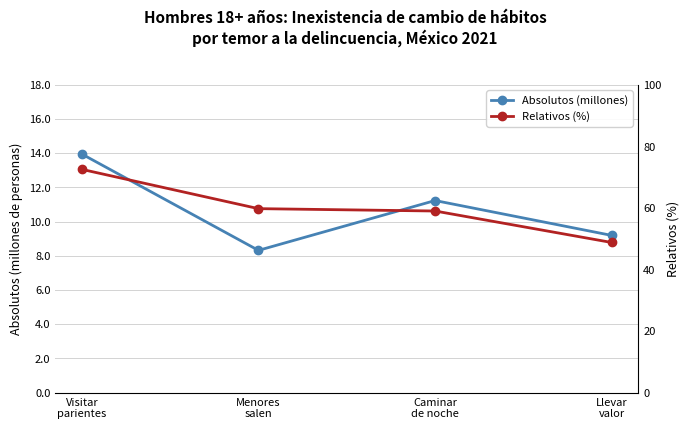

Rank the series by their average value, from highest to lowest.

Relativos (%), Absolutos (millones)